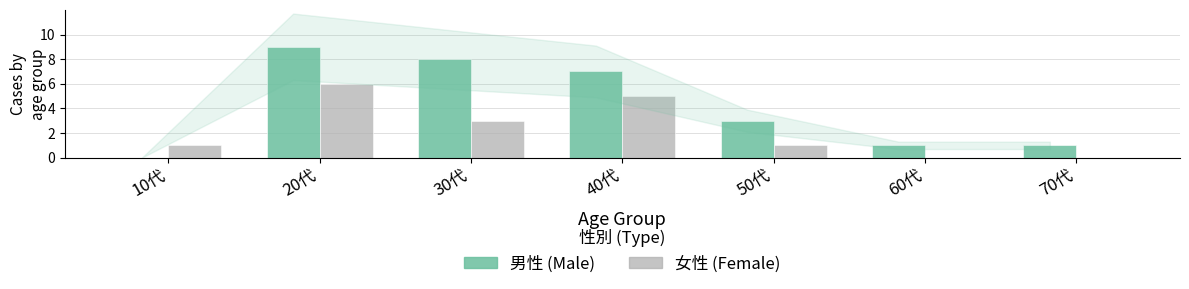

At which category is the sum across all series the highest?

20代